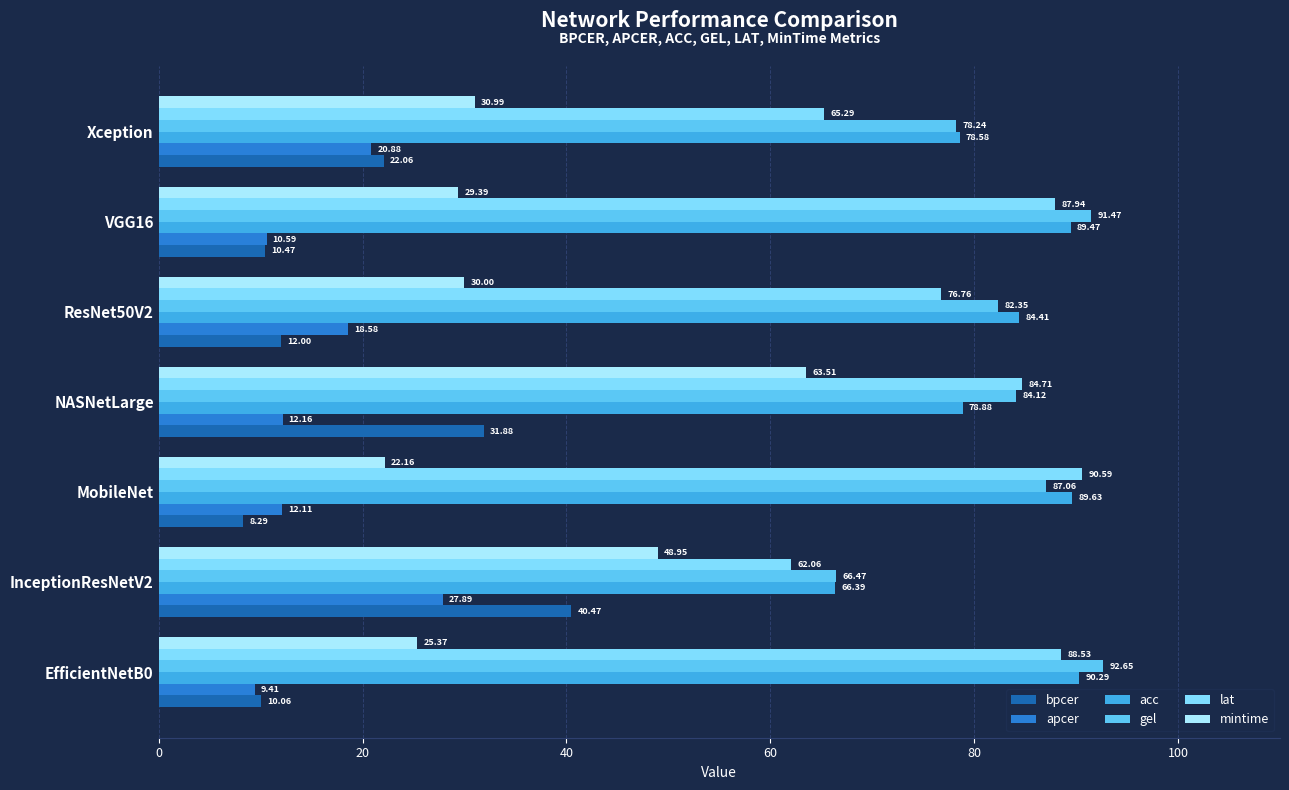

Is the value of gel at InceptionResNetV2 greater than the value of acc at EfficientNetB0?

No